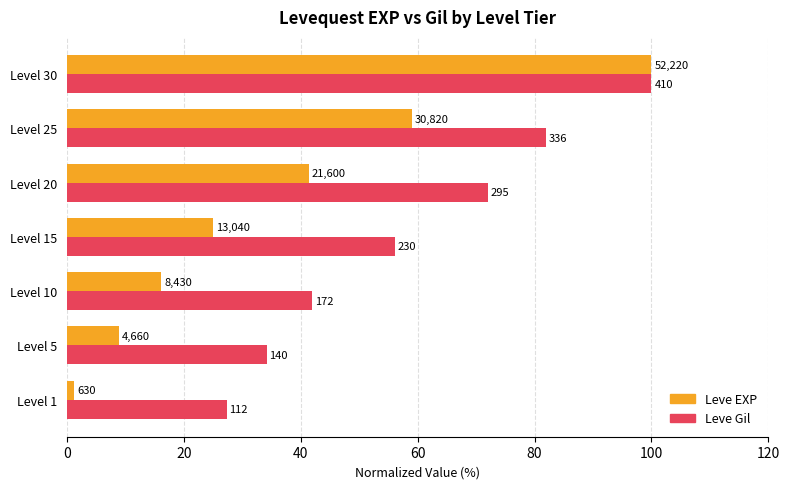

What is the average value of the Leve Gil series?

59.1